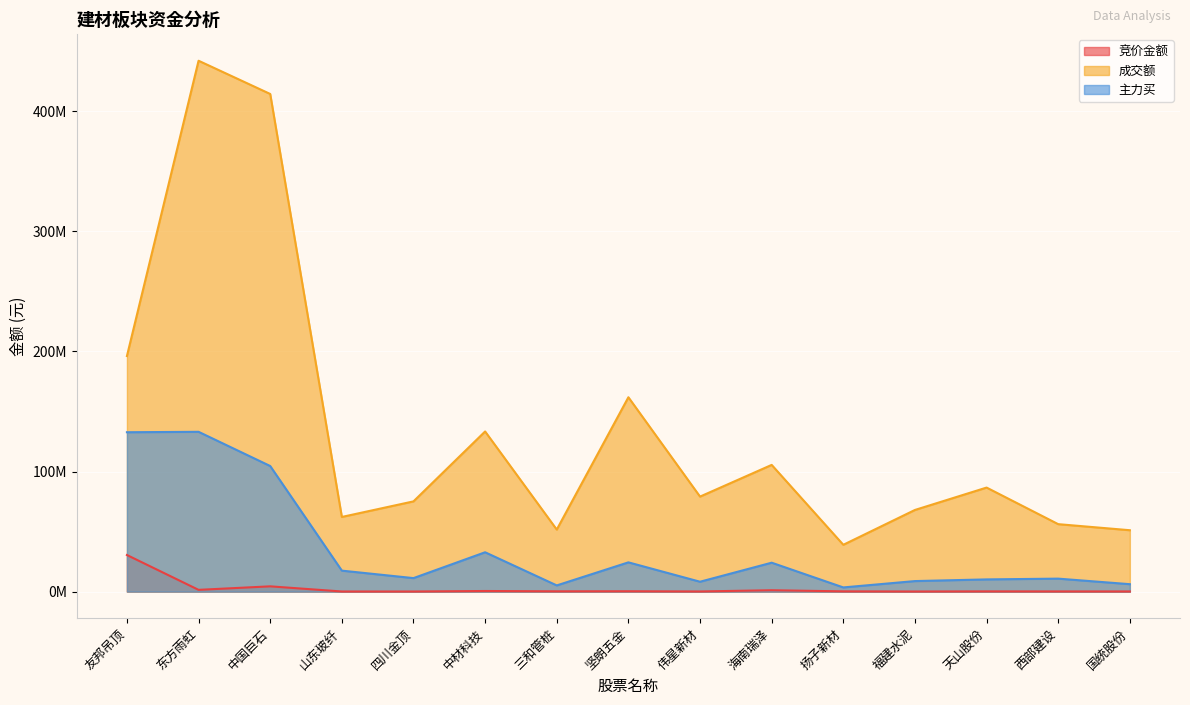

Reading right to left, extract all data points from this chart.

竞价金额: 156811	177576	219862	117198	231660	1161074	138282	325017	260400	529914	109563	122210	4406844	1481427	30493386
成交额: 51127496	56179045	86639948	68007523	38995863	105520012	79130136	161845998	51673981	133364145	75148263	62182453	414372773	442038143	196171348
主力买: 6203658	10820204	10179408	8788311	3499860	24095097	8245539	24374977	5175585	32777175	11254933	17480279	104588184	133066758	132721157